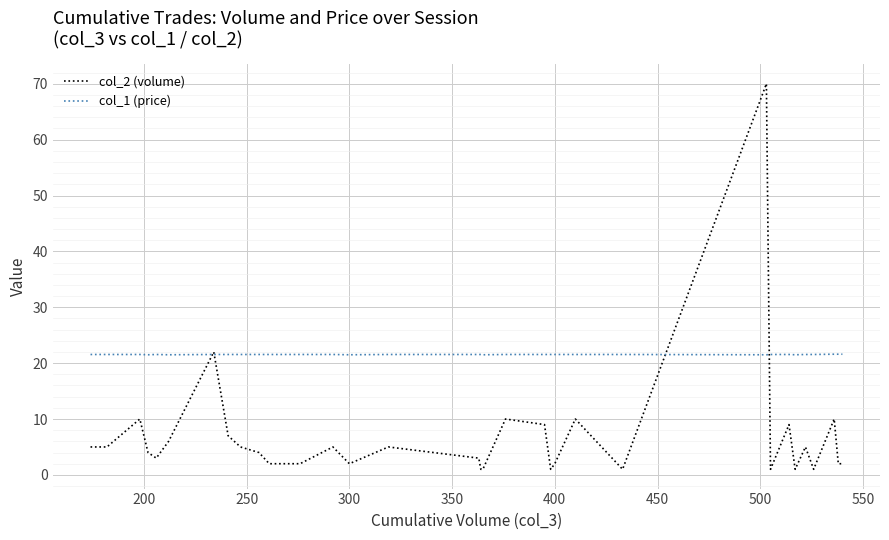

What is the value of the col_2 (volume) point at the 2nd from the left?

5.0